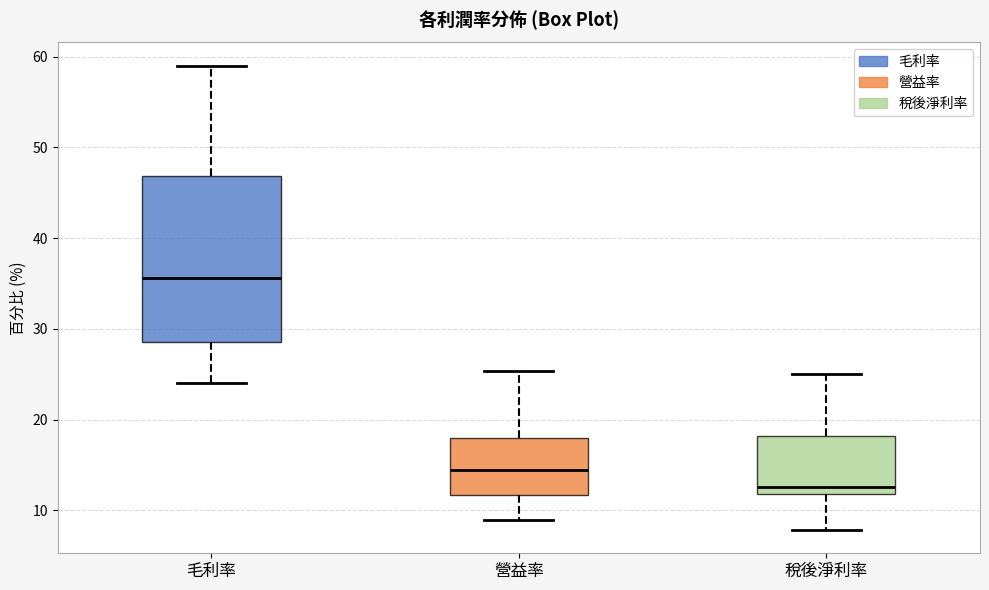

Reading left to right, read every box against the y-axis: the position of its median line, the range the box covers, and the ends of its whiskers. The values are not printed on the chart, so give them approximately, as read against the axis.

毛利率: median 36, box 29 to 47, whiskers 24 to 59
營益率: median 14, box 12 to 18, whiskers 9 to 25
稅後淨利率: median 13, box 12 to 18, whiskers 8 to 25